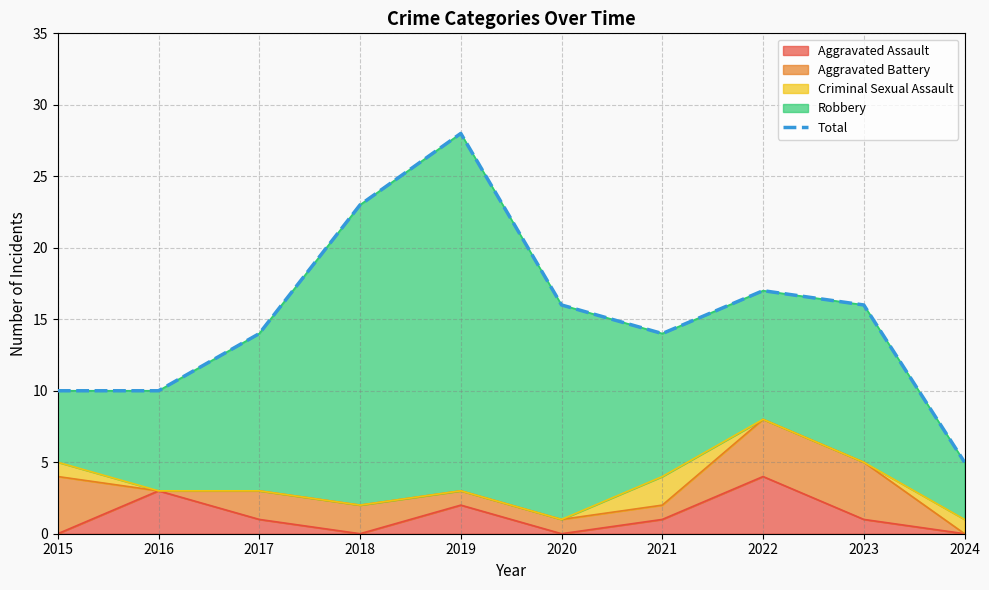

Rank the categories by value from highest to lowest.

2019, 2018, 2022, 2020, 2023, 2017, 2021, 2015, 2016, 2024